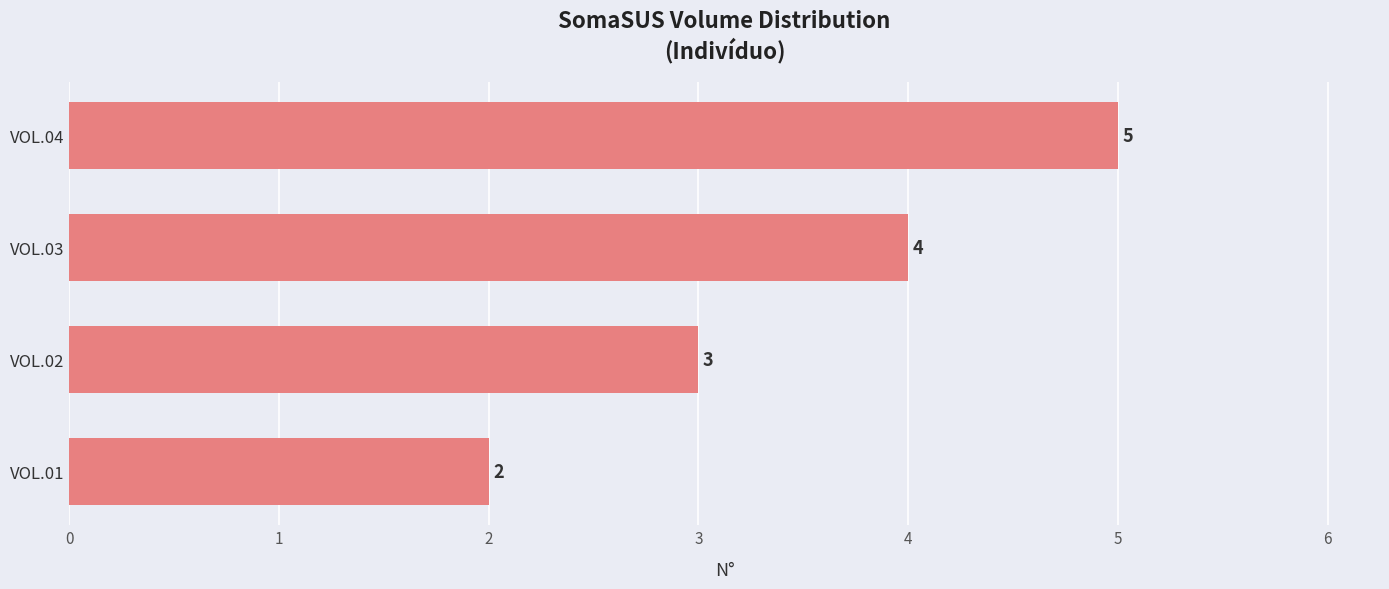

What is the change in value from VOL.02 to VOL.04?

+2